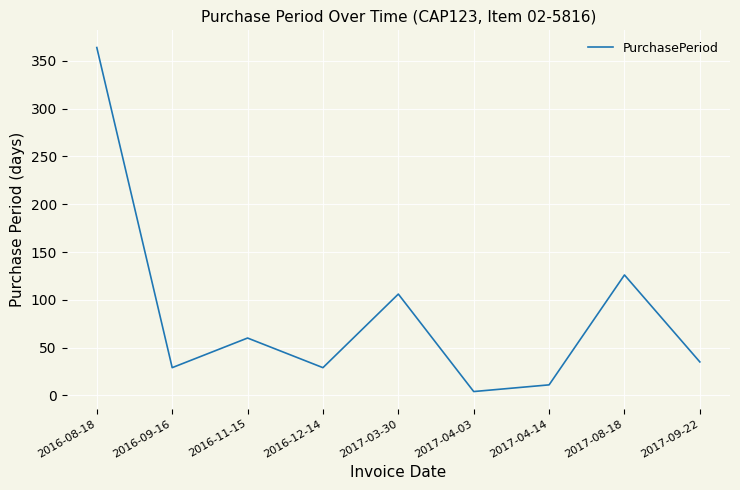

Which has a higher value, 2017-04-03 or 2016-09-16?

2016-09-16